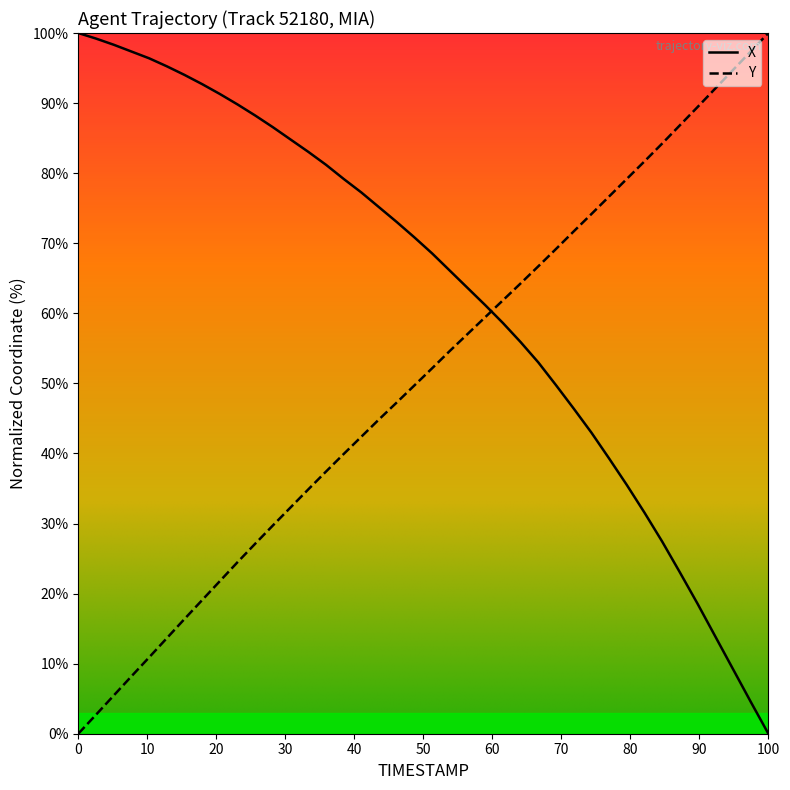

List the series in order of their overall mean, highest first.

X, Y